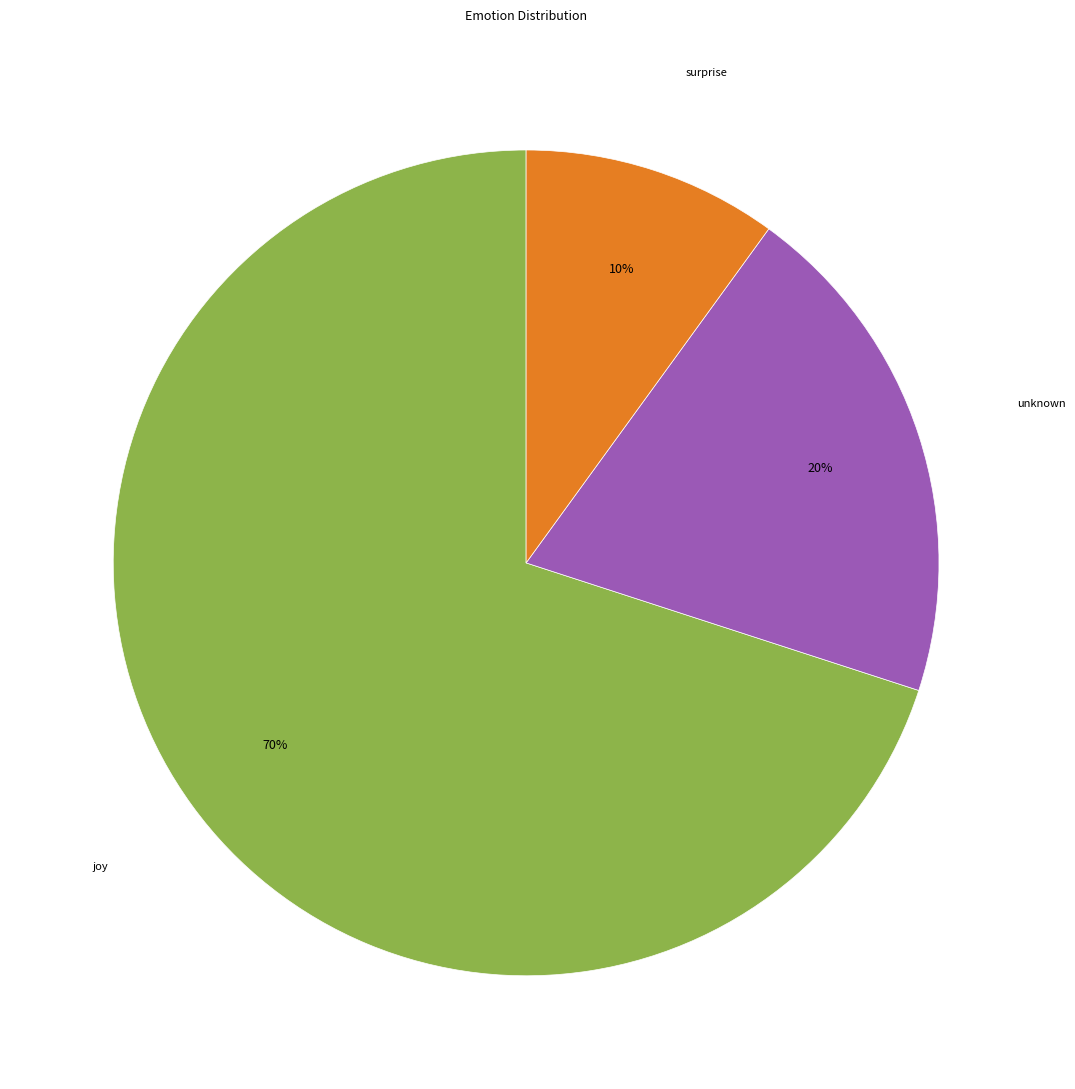

To the nearest percent, what is the difference between the largest and smallest slice percentages?

60%